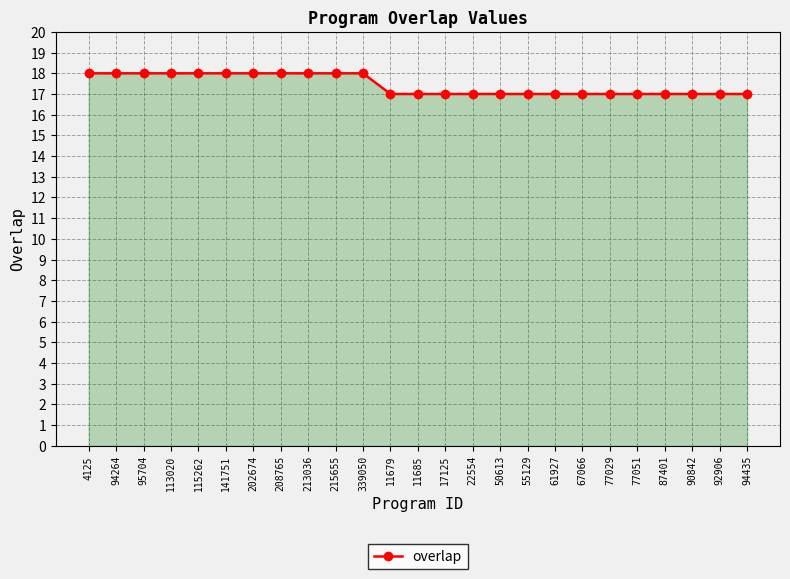

Count the number of data series in this chart.

1